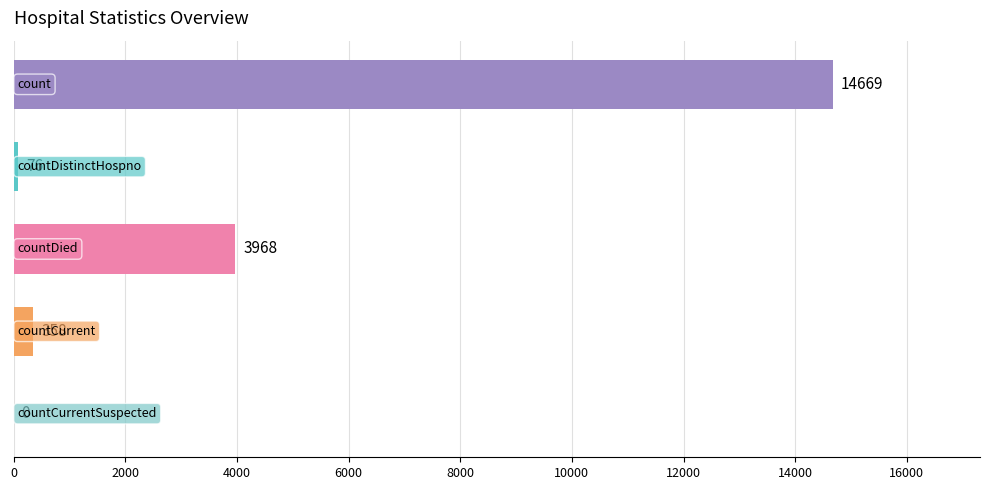

What is the sum of all values?

19071